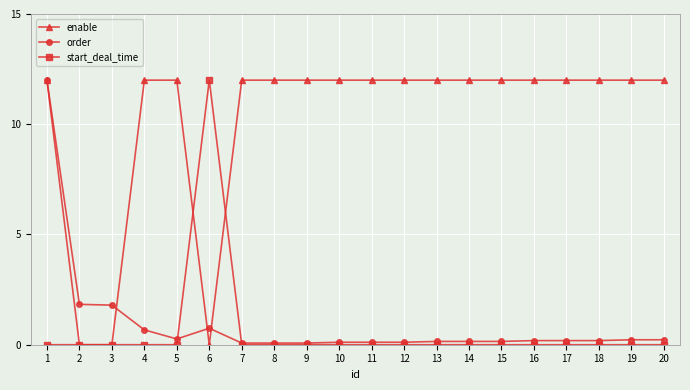

At which label does start_deal_time reach its peak?

6